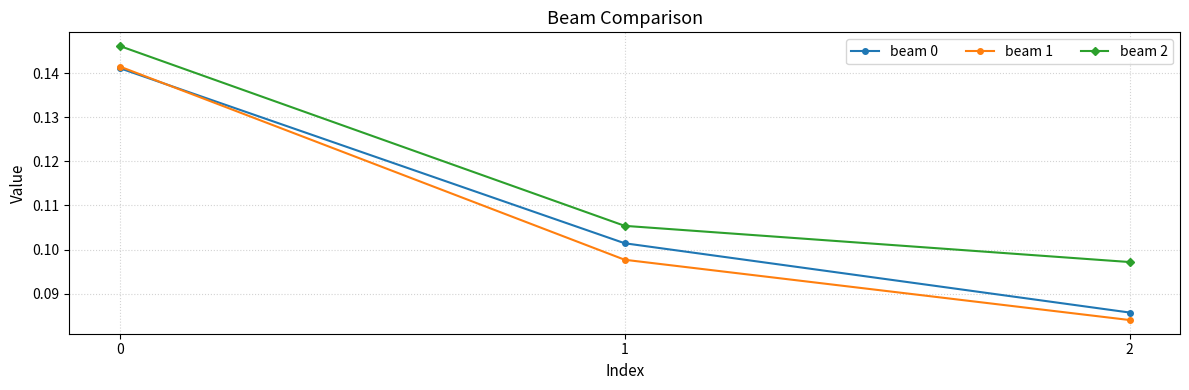

Is it true that beam 0 equals 0.2 at 0?

False